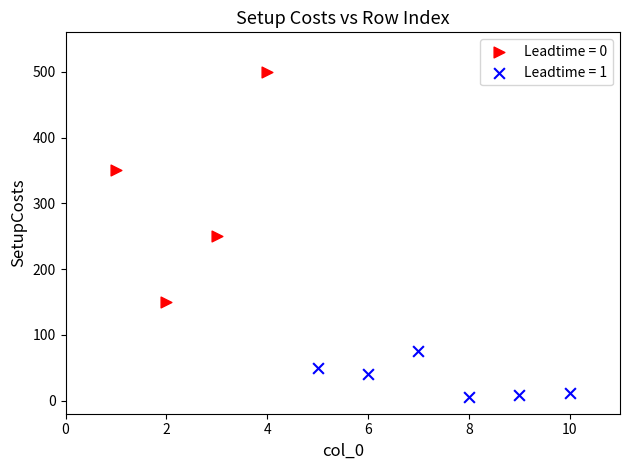

Which series has the largest Y range (max minus min)?

Leadtime = 0